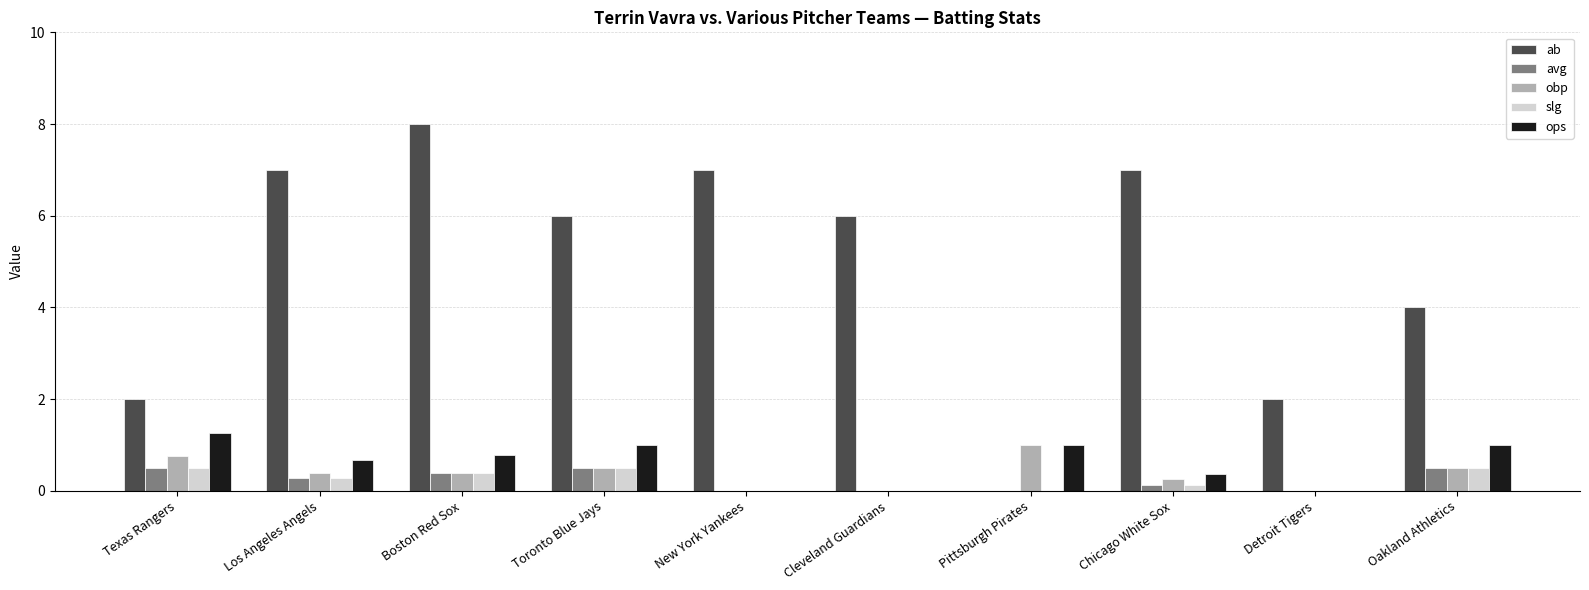

Which series has the largest range (max minus min)?

ab